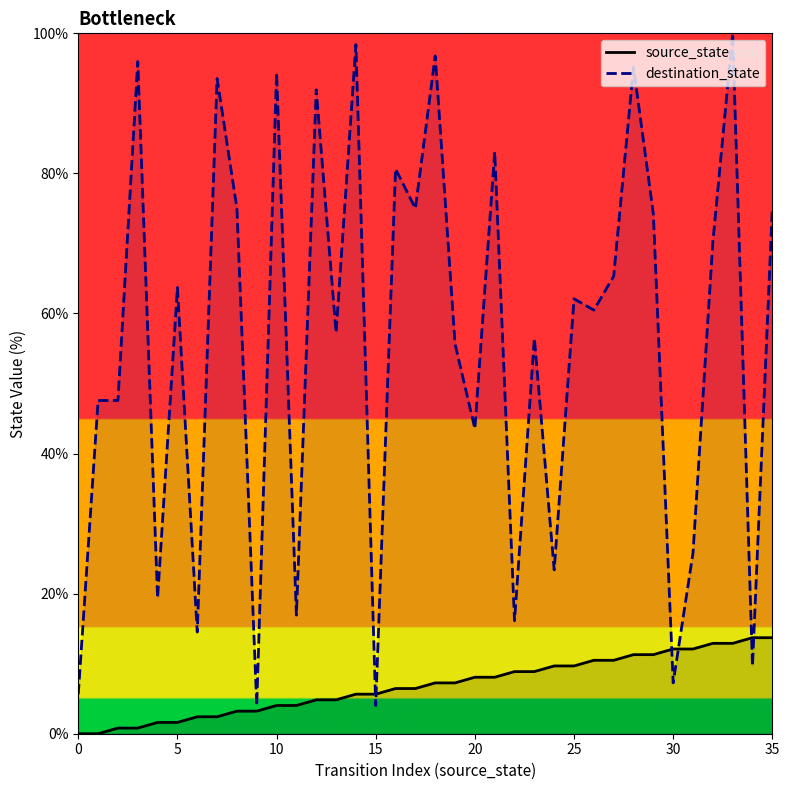

Reading right to left, extract all data points from this chart.

source_state: 13.7	13.7	12.9	12.9	12.1	12.1	11.3	11.3	10.5	10.5	9.7	9.7	8.9	8.9	8.1	8.1	7.3	7.3	6.5	6.5	5.6	5.6	4.8	4.8	4.0	4.0	3.2	3.2	2.4	2.4	1.6	1.6	0.8	0.8	0.0	0.0
destination_state: 75.0	9.7	100.0	70.2	25.8	7.3	74.2	95.2	65.3	60.5	62.1	23.4	56.5	16.1	83.1	43.5	55.6	96.8	75.0	80.6	4.0	98.4	57.3	91.9	16.9	94.4	4.0	75.0	93.5	14.5	63.7	19.4	96.0	47.6	47.6	5.6